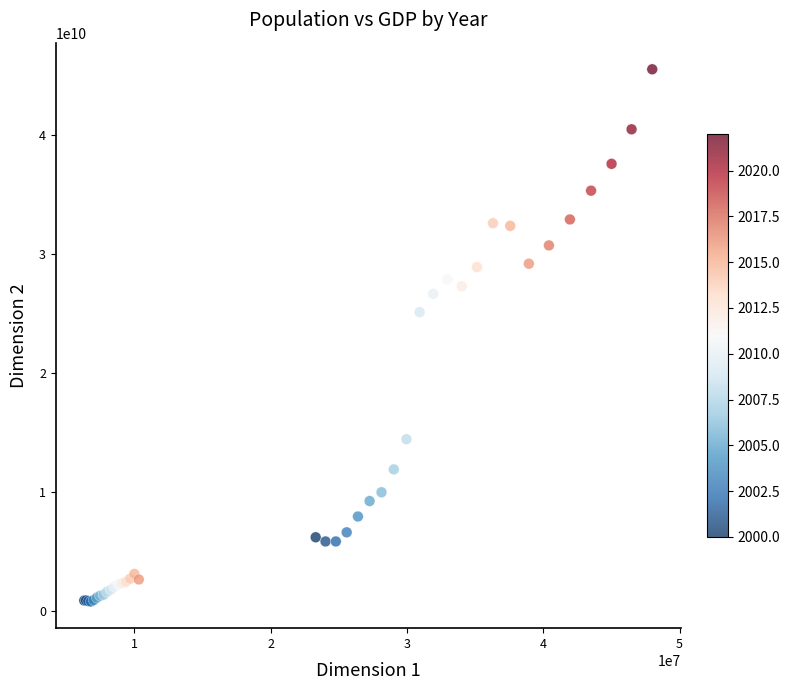

What Y value in the scatter plot is closest to 23171928236?

25127805566.5